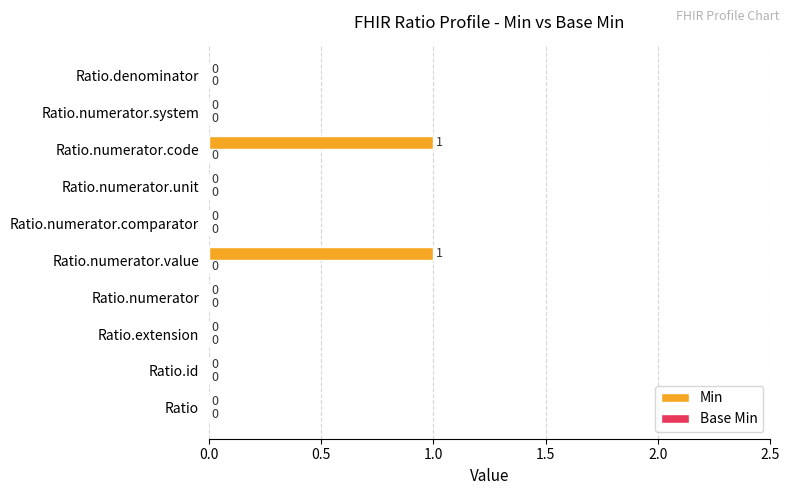

How many values are between 0 and 1?

10